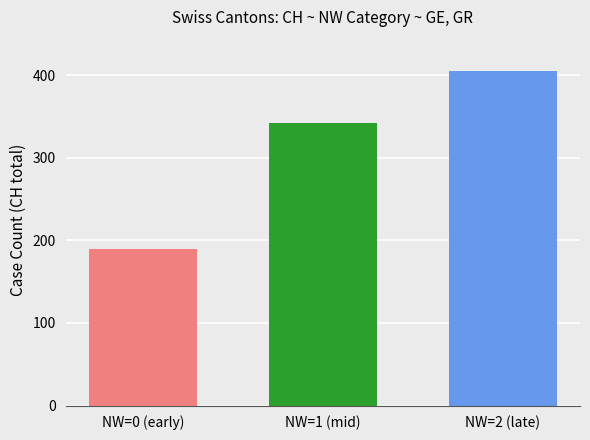

How many groups of bars are there?

1